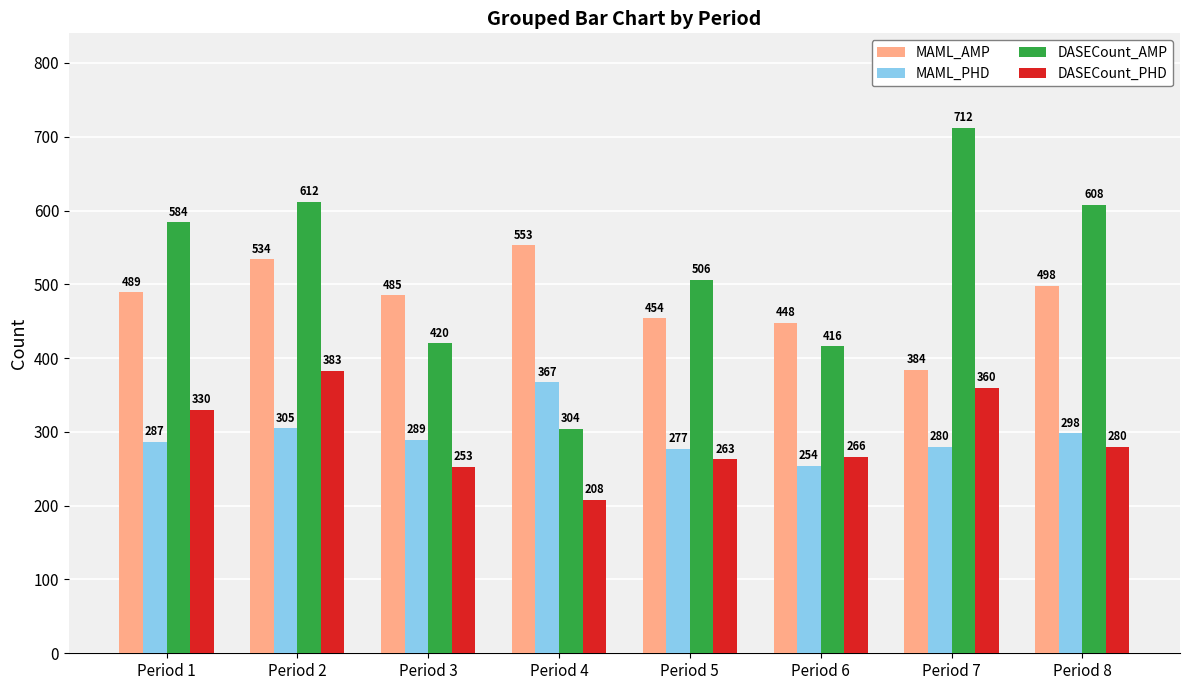

What is the value of the MAML_AMP bar at the 6th from the left?

448